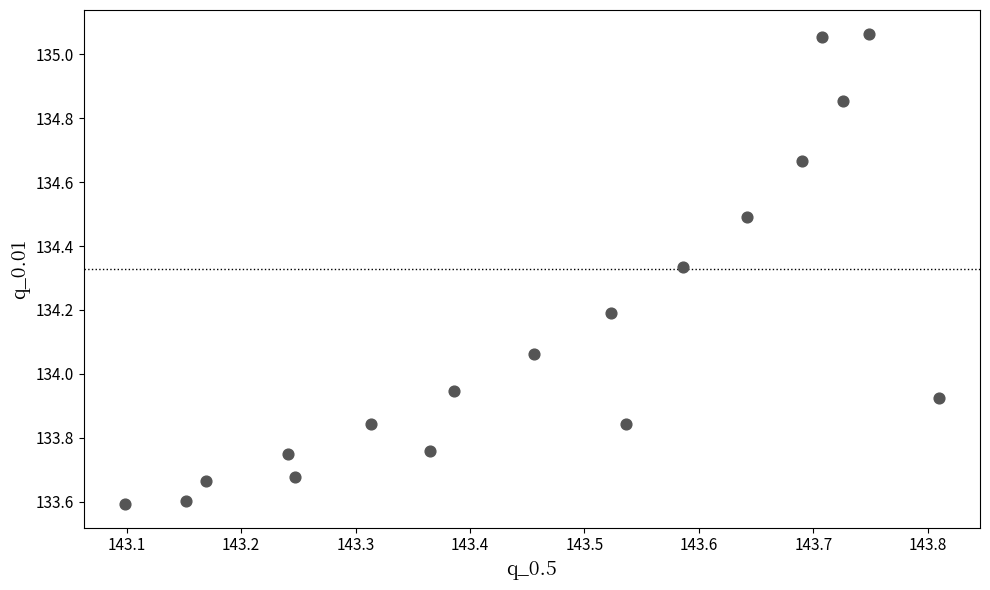

What is the range of X values (max minus min)?

0.7